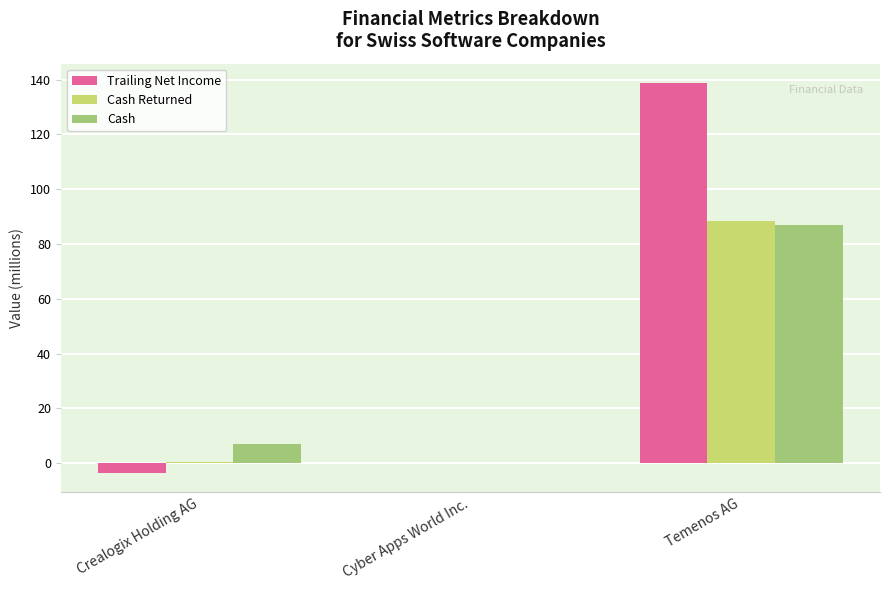

The value of Cash Returned at Cyber Apps World Inc. is -54.8. True or false?

False